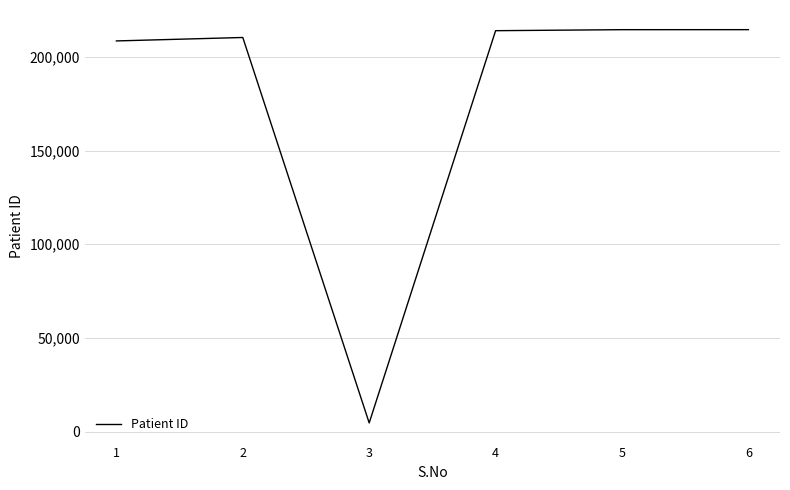

What is the smallest value displayed?

4759